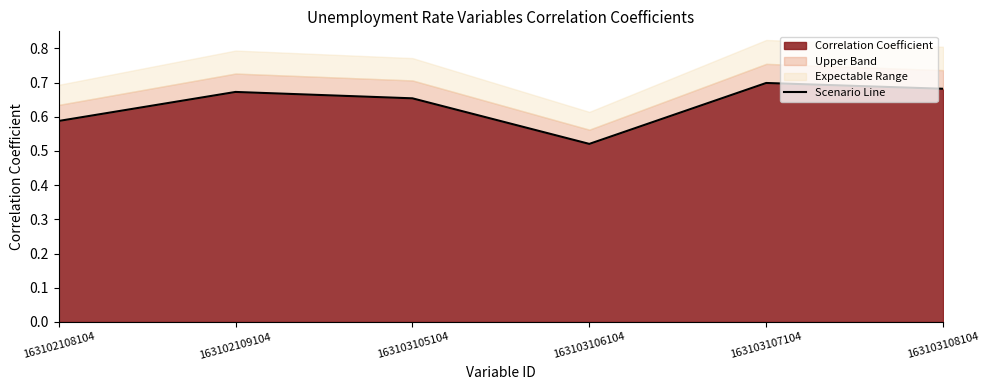

How many points are lower than both their immediate neighbors (excluding endpoints)?

1